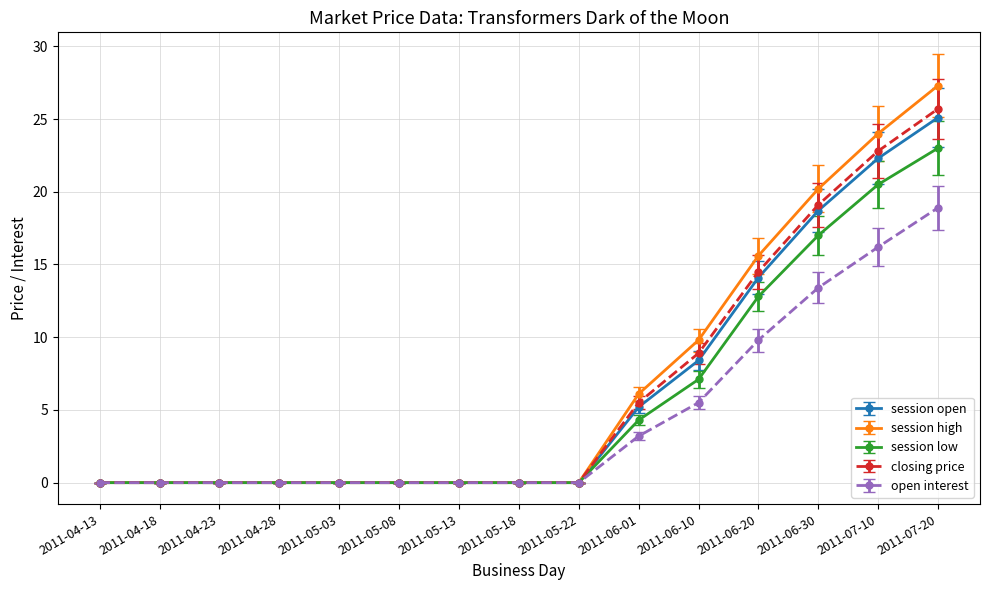

Is this an area chart (filled region under the line)?

No